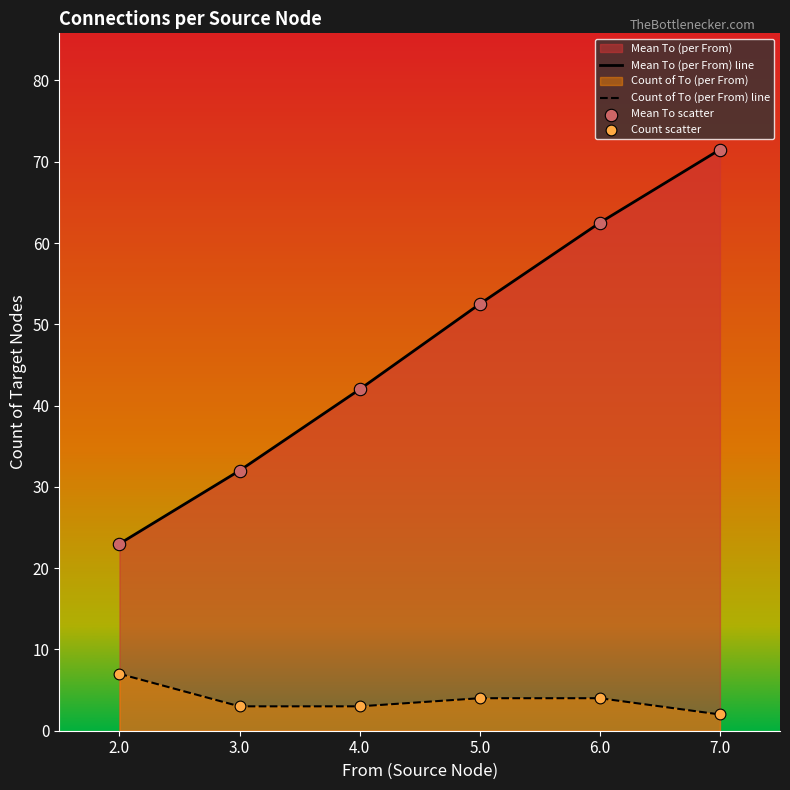

At how many categories does at least one series exceed 44?

3